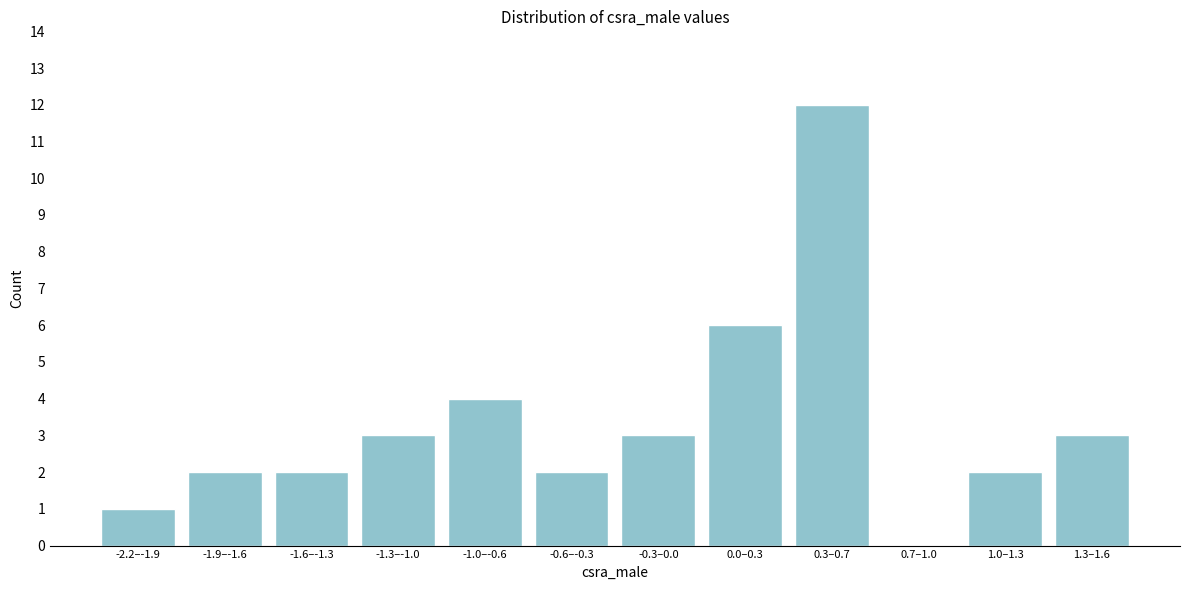

Reading left to right, what are all the values shown in this chart?

-2.2–-1.9=1	-1.9–-1.6=2	-1.6–-1.3=2	-1.3–-1.0=3	-1.0–-0.6=4	-0.6–-0.3=2	-0.3–0.0=3	0.0–0.3=6	0.3–0.7=12	0.7–1.0=0	1.0–1.3=2	1.3–1.6=3